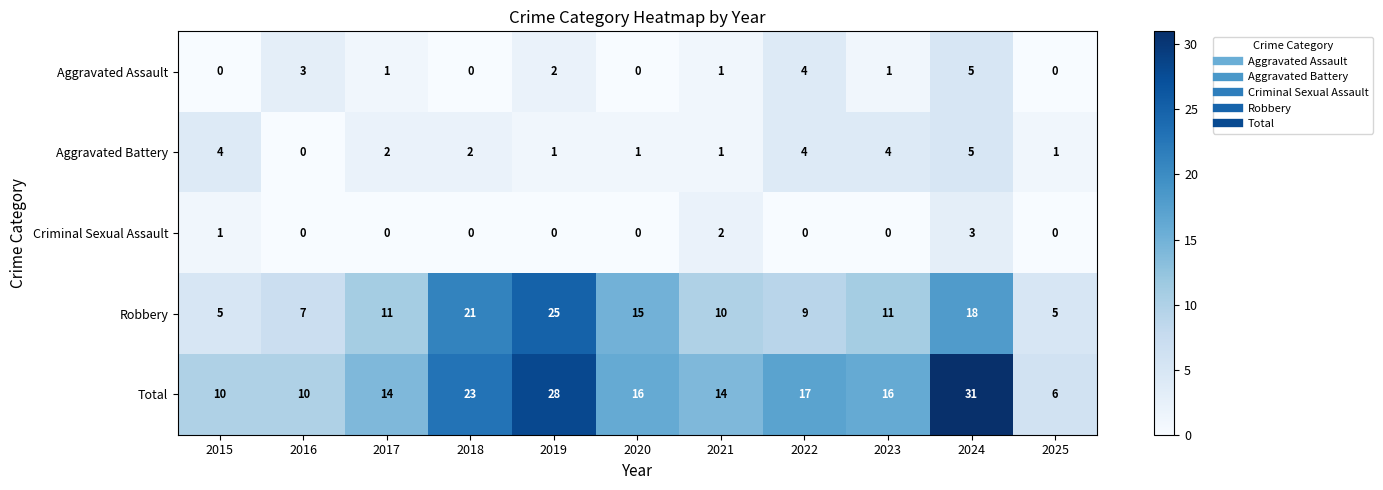

Which series has the largest range (max minus min)?

Total